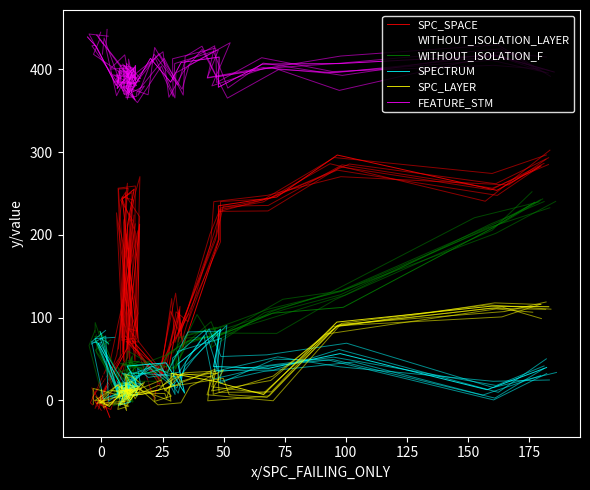

Between −25 and 125, which is larger?

125